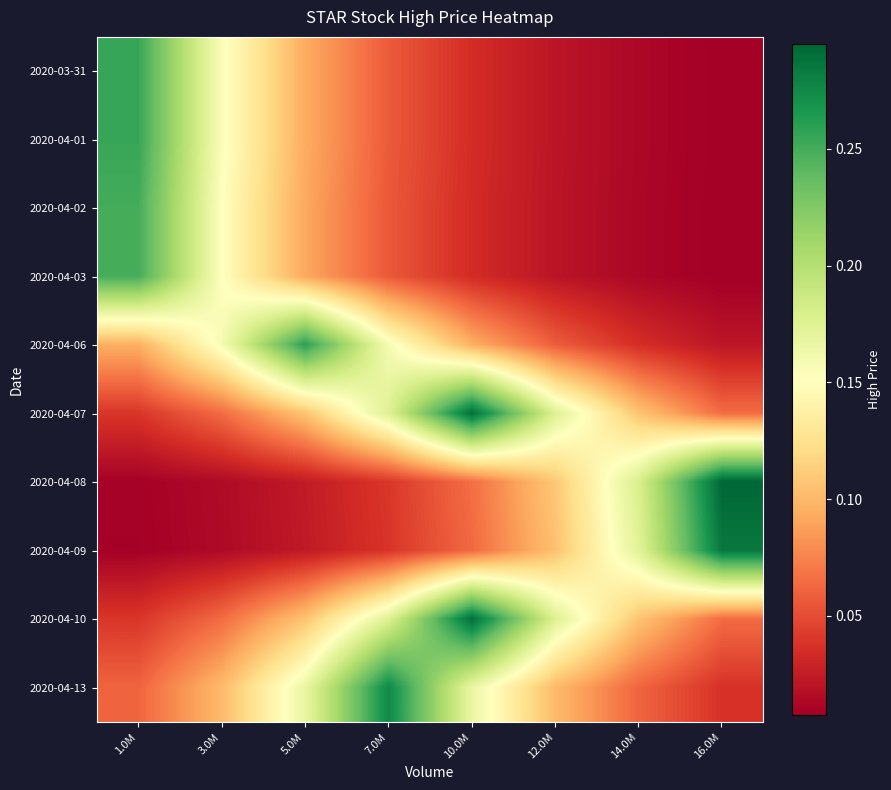

Which has a higher value, 10.0M or 5.0M?

5.0M